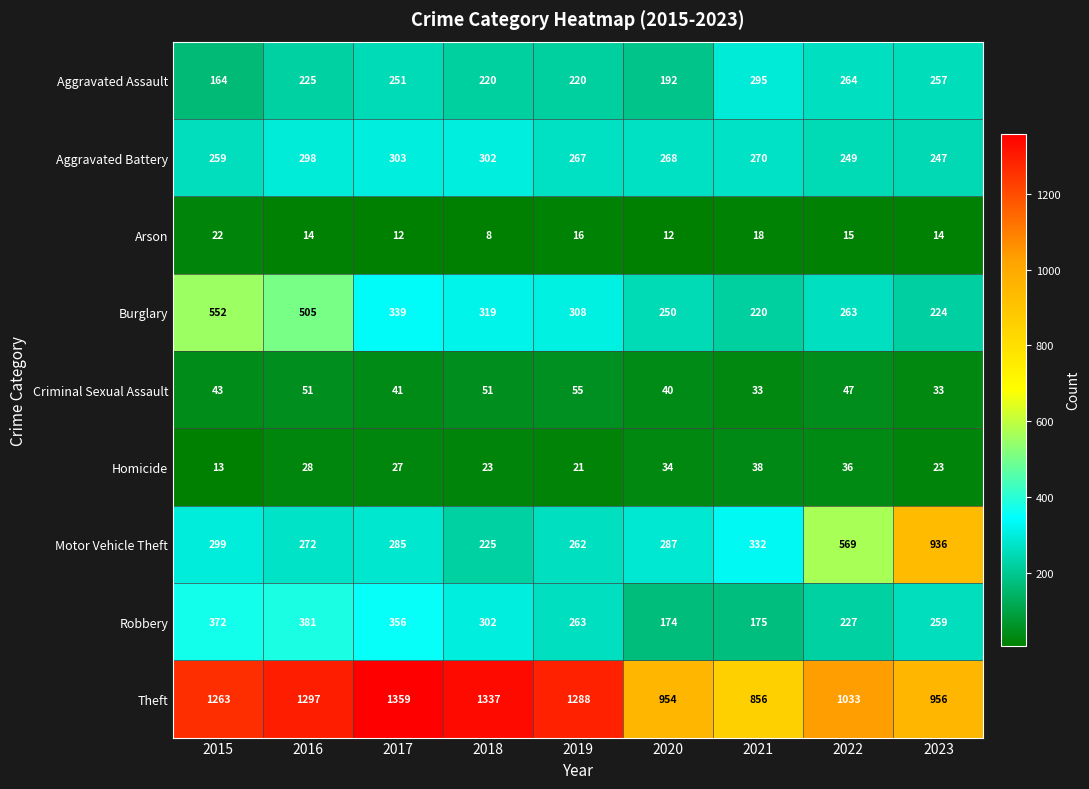

The Aggravated Battery series shows 270 at 2021. True or false?

True